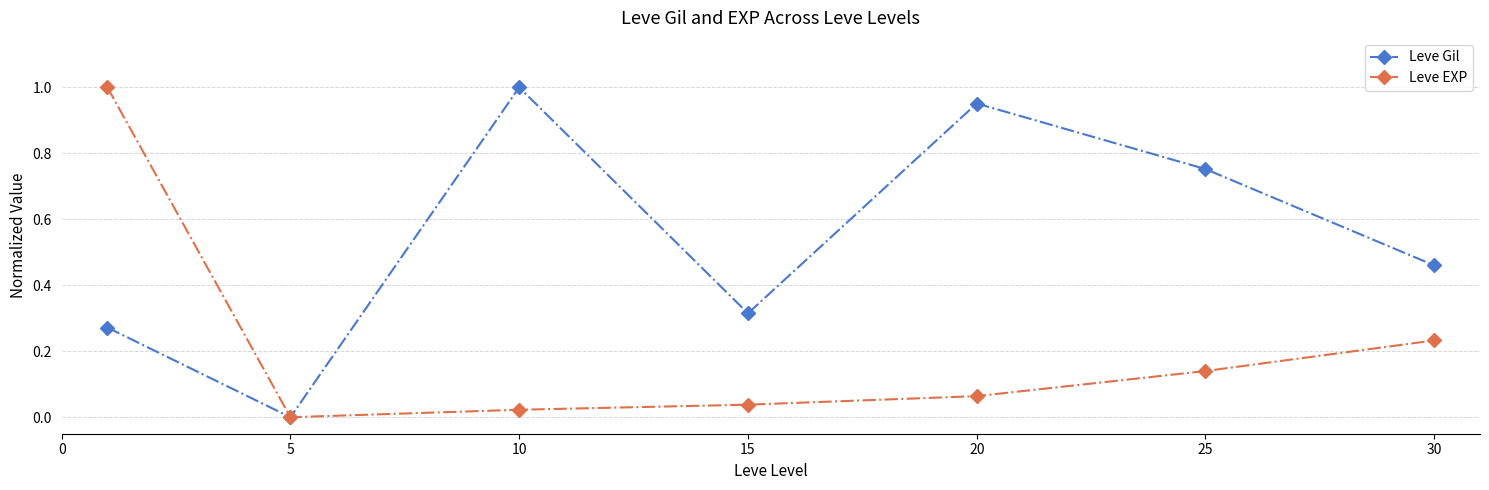

In Leve Gil, how many points are lower than both neighbors (excluding endpoints)?

2